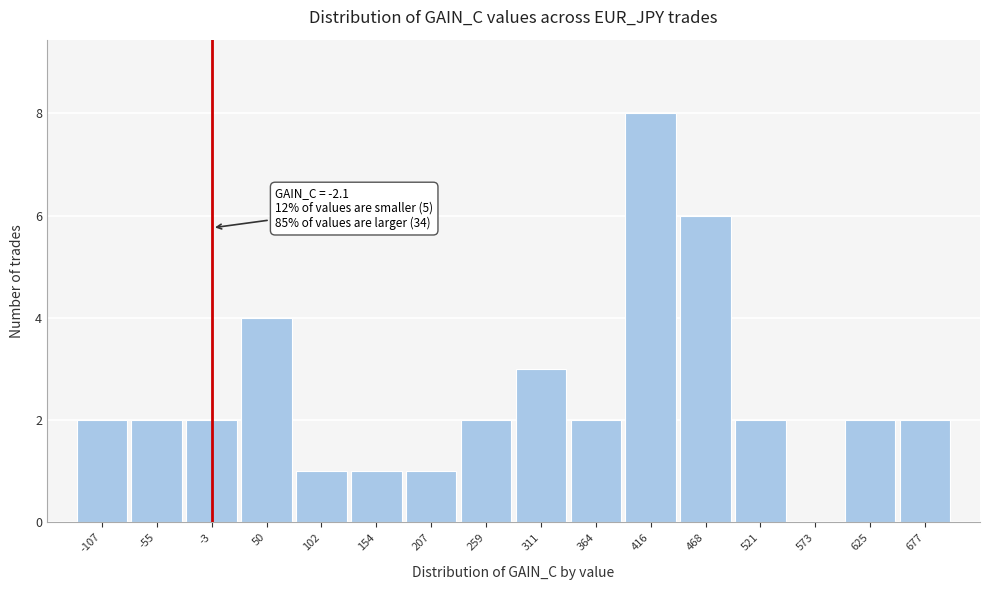

Which range on the x-axis has the tallest bar?

390 to 440